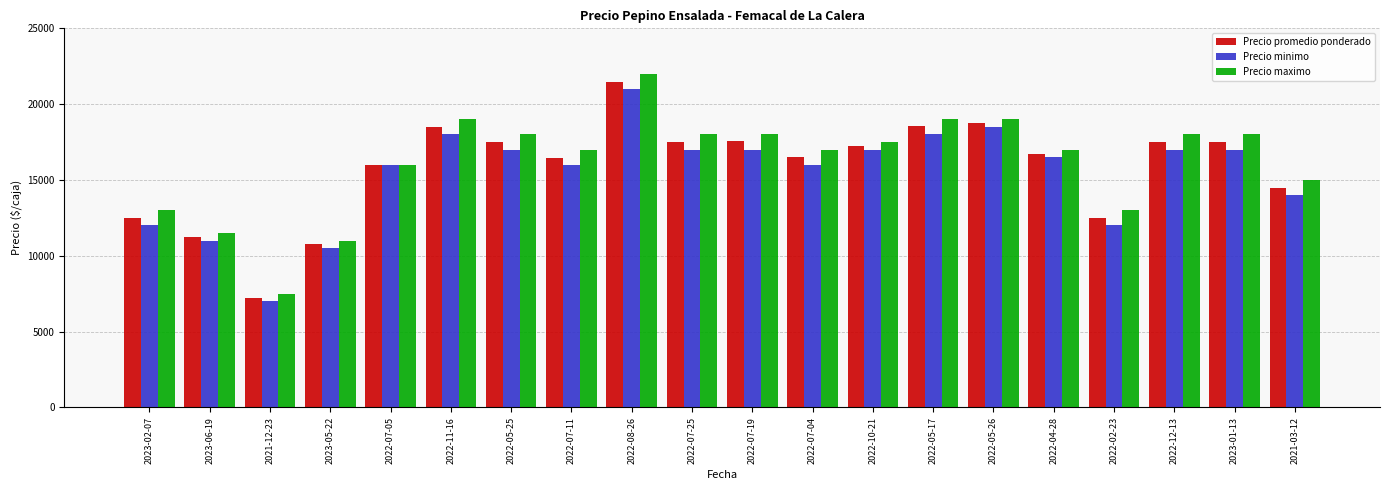

How many values in the Precio maximo series are below 17500?

10